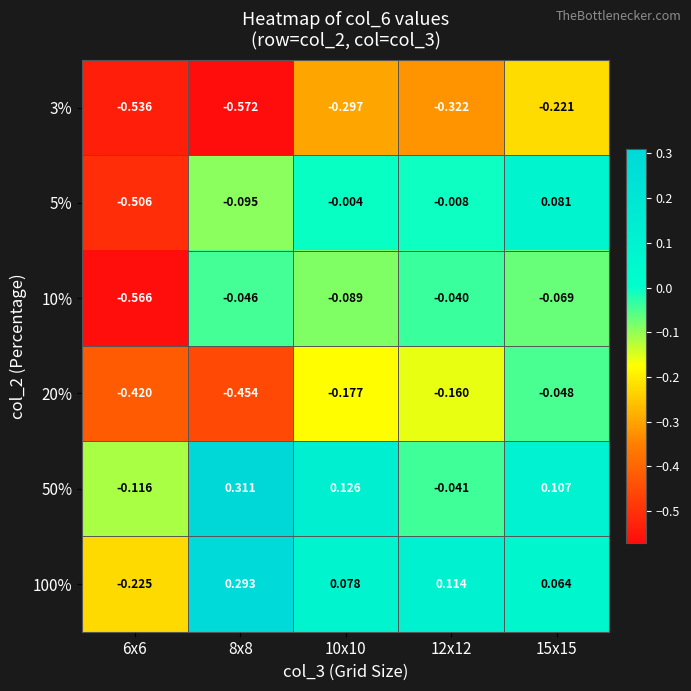

How many categories are shown in the chart?

5